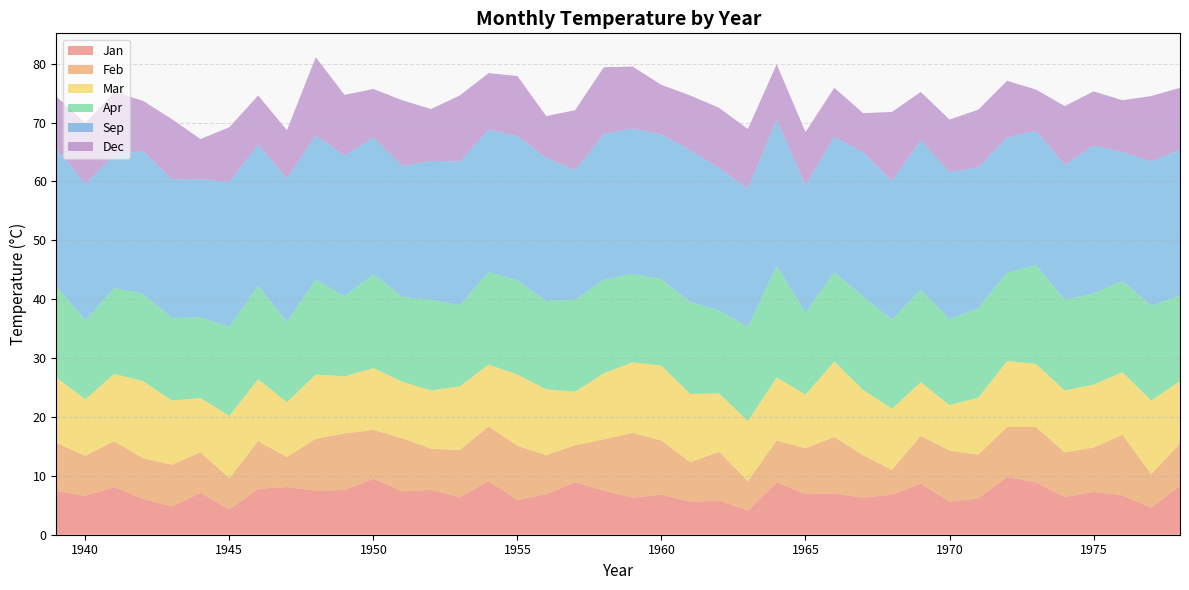

Reading left to right, what are all the values shown in this chart?

Jan: 1939=7.4	1940=6.6	1941=8.1	1942=6.1	1943=4.8	1944=7.1	1945=4.3	1946=7.8	1947=8.1	1948=7.5	1949=7.6	1950=9.5	1951=7.4	1952=7.6	1953=6.4	1954=9.1	1955=5.9	1956=6.9	1957=8.9	1958=7.5	1959=6.3	1960=6.8	1961=5.6	1962=5.8	1963=4.1	1964=8.9	1965=6.9	1966=7.0	1967=6.3	1968=6.8	1969=8.7	1970=5.6	1971=6.2	1972=9.8	1973=8.9	1974=6.4	1975=7.3	1976=6.7	1977=4.6	1978=8.3
Feb: 1939=8.2	1940=6.8	1941=7.8	1942=6.9	1943=7.1	1944=6.9	1945=5.3	1946=8.1	1947=5.1	1948=8.8	1949=9.6	1950=8.3	1951=9.0	1952=7.0	1953=8.0	1954=9.3	1955=9.2	1956=6.6	1957=6.3	1958=8.7	1959=11.0	1960=9.2	1961=6.7	1962=8.3	1963=5.0	1964=7.1	1965=7.8	1966=9.6	1967=7.2	1968=4.2	1969=8.1	1970=8.7	1971=7.4	1972=8.5	1973=9.4	1974=7.6	1975=7.5	1976=10.3	1977=5.7	1978=7.2
Mar: 1939=11.1	1940=9.6	1941=11.4	1942=13.1	1943=10.9	1944=9.2	1945=10.6	1946=10.5	1947=9.3	1948=10.9	1949=9.7	1950=10.5	1951=9.6	1952=9.9	1953=10.8	1954=10.5	1955=12.1	1956=11.2	1957=9.1	1958=11.2	1959=12.0	1960=12.7	1961=11.6	1962=9.9	1963=10.2	1964=10.7	1965=9.1	1966=12.8	1967=11.1	1968=10.4	1969=9.1	1970=7.7	1971=9.7	1972=11.2	1973=10.7	1974=10.5	1975=10.7	1976=10.6	1977=12.5	1978=10.6
Apr: 1939=15.5	1940=13.4	1941=14.6	1942=14.8	1943=14.0	1944=13.7	1945=15.1	1946=15.9	1947=13.6	1948=16.1	1949=13.6	1950=15.9	1951=14.4	1952=15.4	1953=13.8	1954=15.7	1955=16.0	1956=15.0	1957=15.6	1958=15.9	1959=15.0	1960=14.7	1961=15.6	1962=14.1	1963=16.0	1964=19.0	1965=13.9	1966=15.2	1967=15.8	1968=15.1	1969=15.7	1970=14.6	1971=15.2	1972=15.0	1973=16.8	1974=15.4	1975=15.5	1976=15.5	1977=16.1	1978=14.5
Sep: 1939=23.3	1940=23.2	1941=22.6	1942=24.3	1943=23.6	1944=23.5	1945=24.6	1946=24.0	1947=24.4	1948=24.5	1949=23.9	1950=23.3	1951=22.2	1952=23.6	1953=24.4	1954=24.2	1955=24.5	1956=24.3	1957=22.0	1958=24.8	1959=24.7	1960=24.6	1961=25.8	1962=24.2	1963=23.5	1964=24.8	1965=21.6	1966=23.0	1967=24.5	1968=23.6	1969=25.4	1970=25.0	1971=23.9	1972=23.0	1973=22.8	1974=22.9	1975=25.1	1976=21.9	1977=24.5	1978=24.8
Dec: 1939=8.9	1940=10.3	1941=10.7	1942=8.5	1943=10.2	1944=6.8	1945=9.3	1946=8.3	1947=8.2	1948=13.3	1949=10.3	1950=8.2	1951=11.2	1952=8.8	1953=11.2	1954=9.6	1955=10.2	1956=7.1	1957=10.2	1958=11.3	1959=10.5	1960=8.4	1961=9.3	1962=10.2	1963=10.1	1964=9.4	1965=9.1	1966=8.3	1967=6.7	1968=11.7	1969=8.2	1970=8.9	1971=9.8	1972=9.6	1973=7.0	1974=10.0	1975=9.2	1976=8.8	1977=11.1	1978=10.5